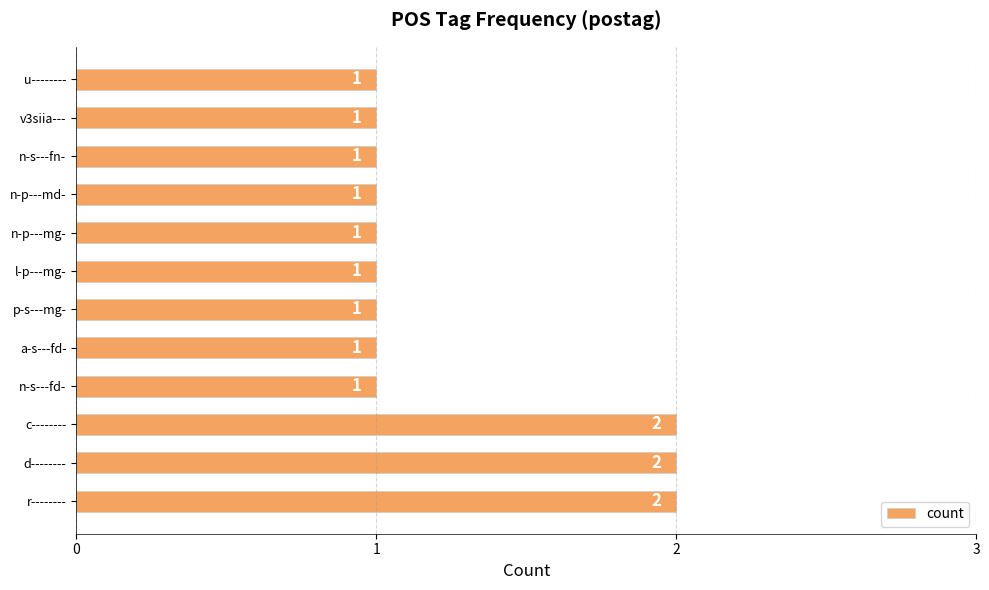

What is the sum of all values?

15